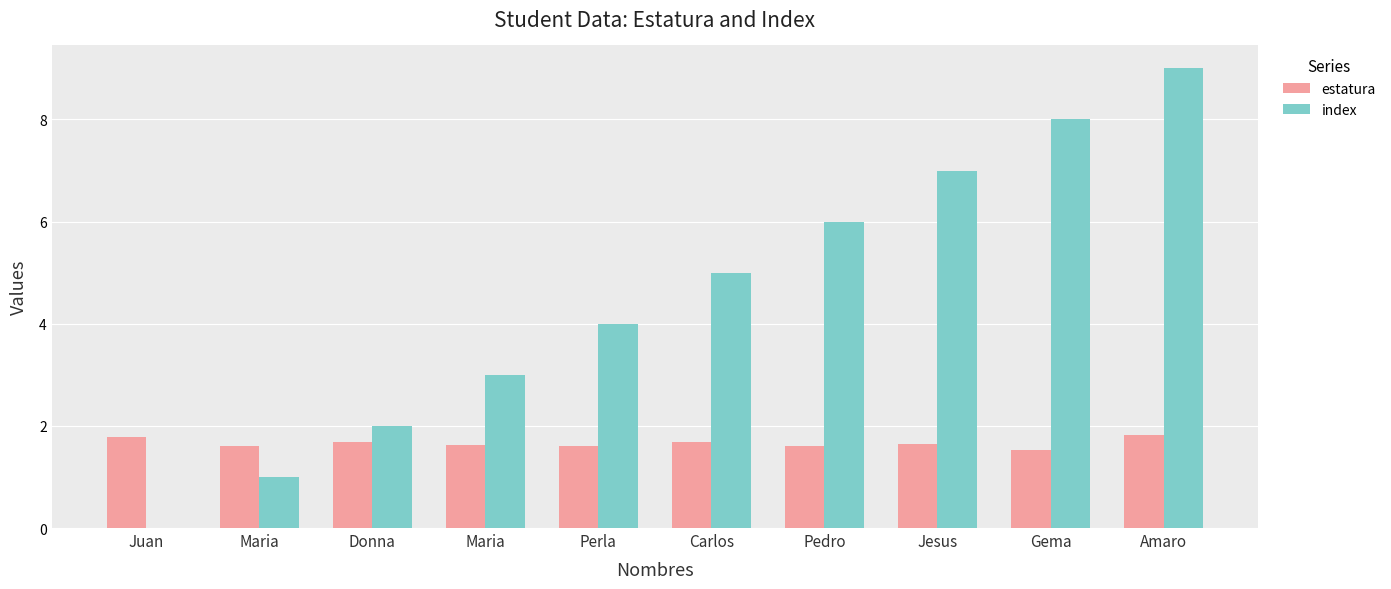

Count the number of categories in the chart.

10